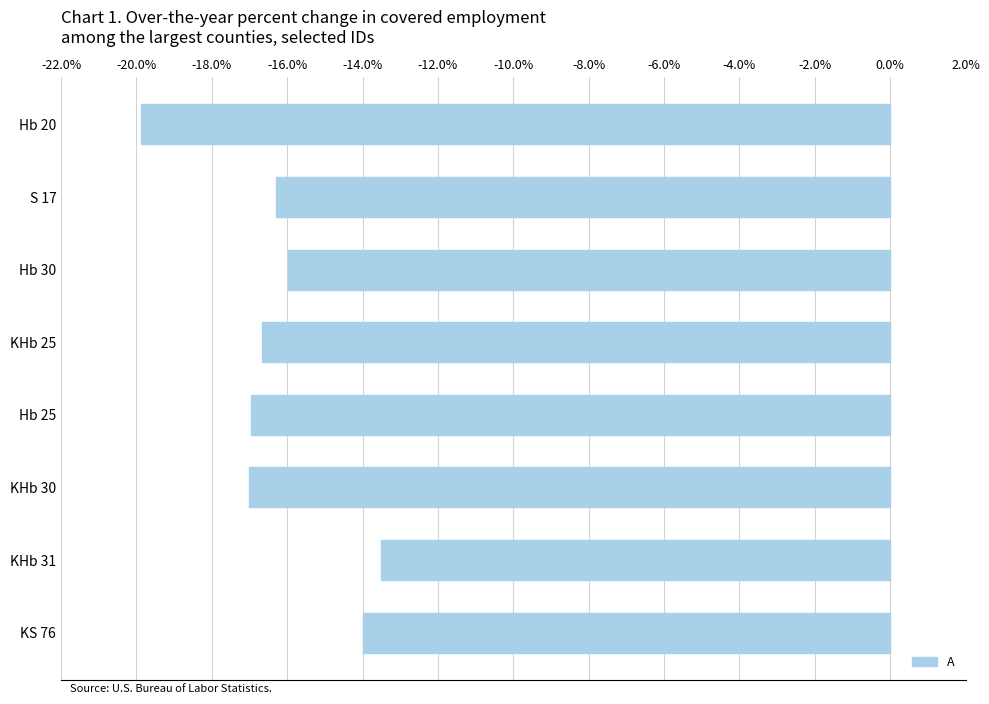

What position from the top is KS 76?

8